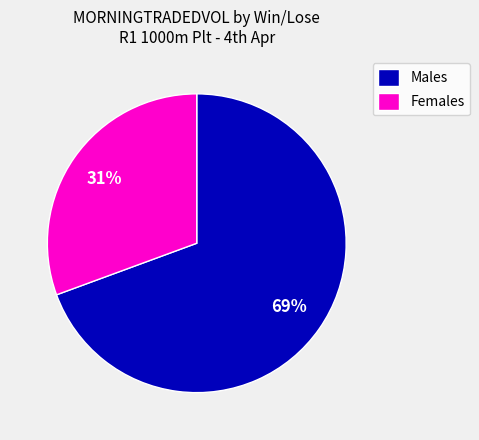

Between Females and Males, which is larger?

Males